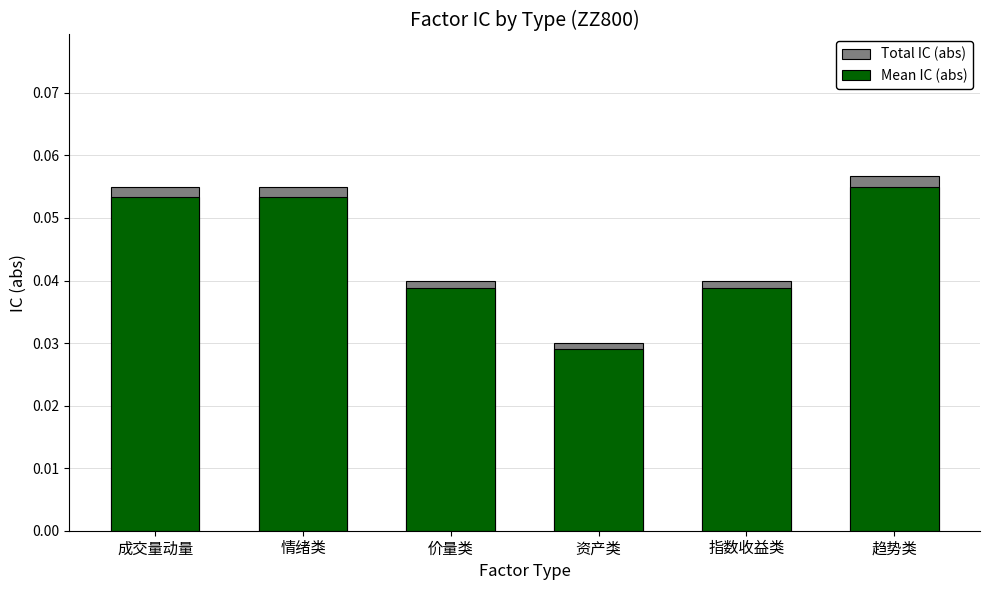

Which series changed the most between 成交量动量 and 资产类?

Total IC (abs)